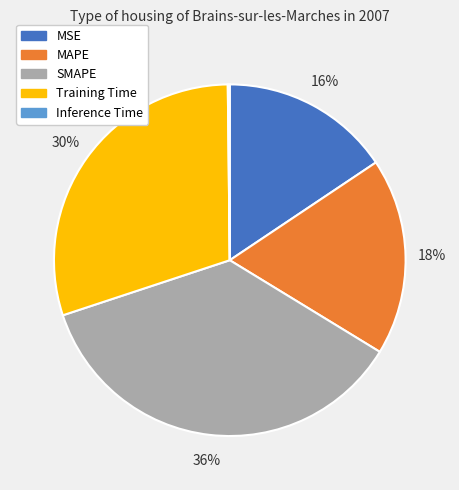

To the nearest percent, what percentage of the pie is Training Time?

30%